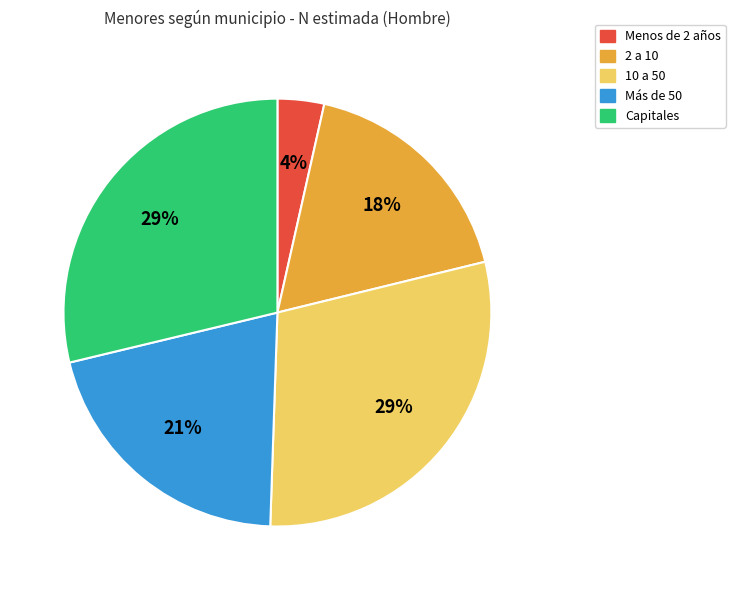

Does any single category account for the majority?

No